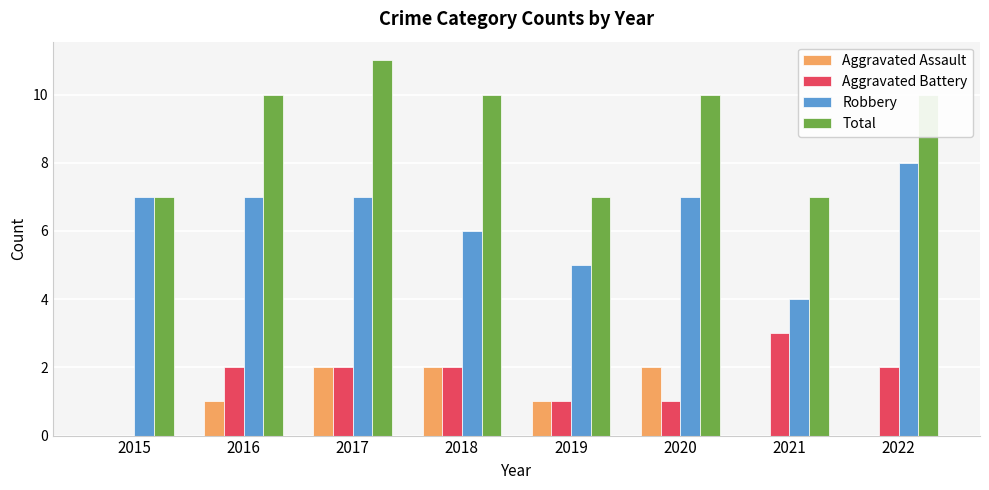

Which series changed the most between 2015 and 2020?

Total